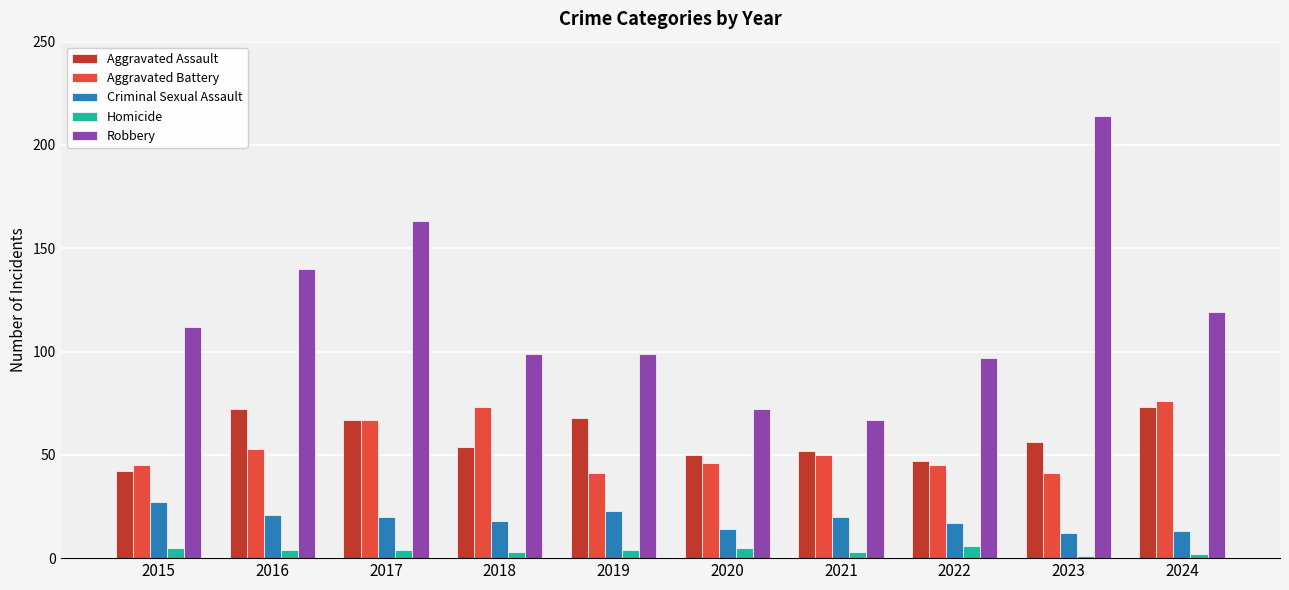

What is the average value of the Robbery series?

118